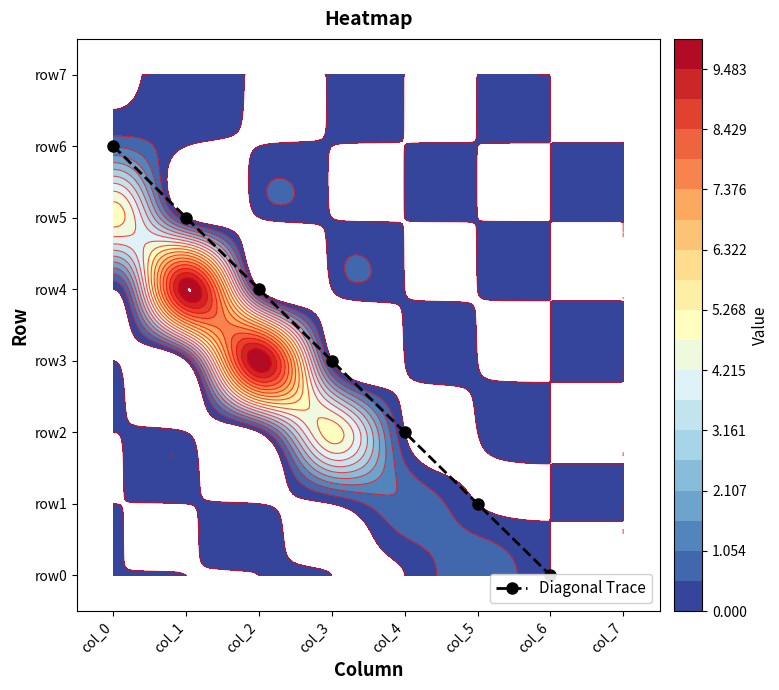

Between col_2 and col_4, which is larger?

col_2